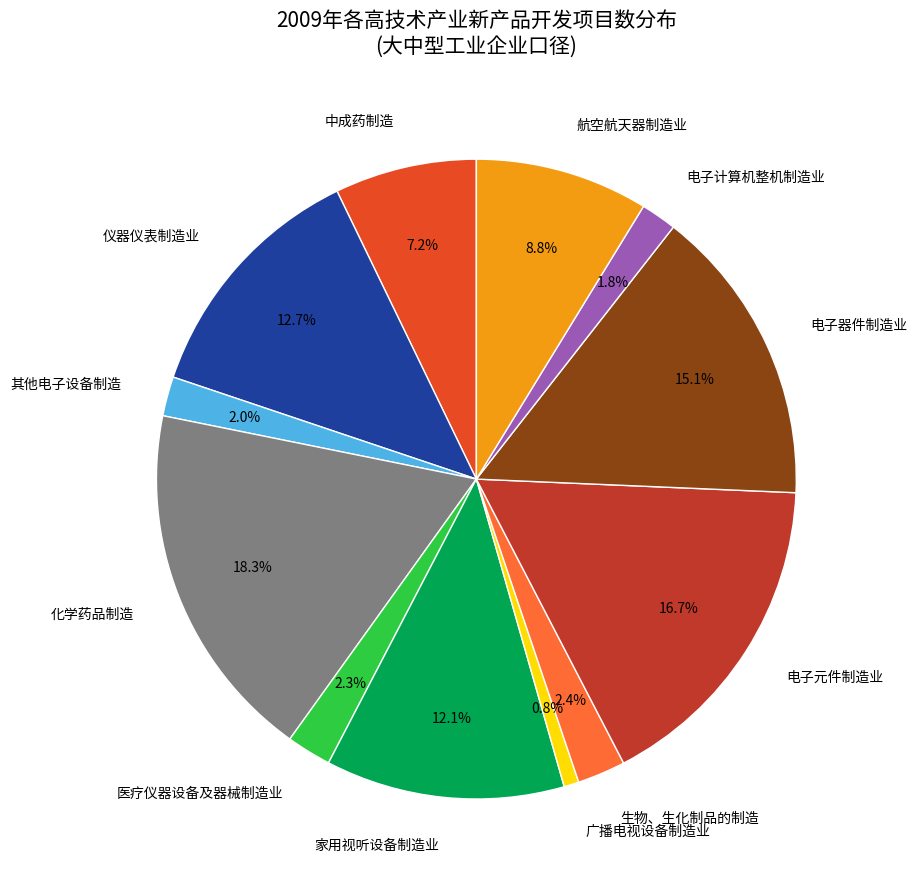

Does any single category account for the majority?

No